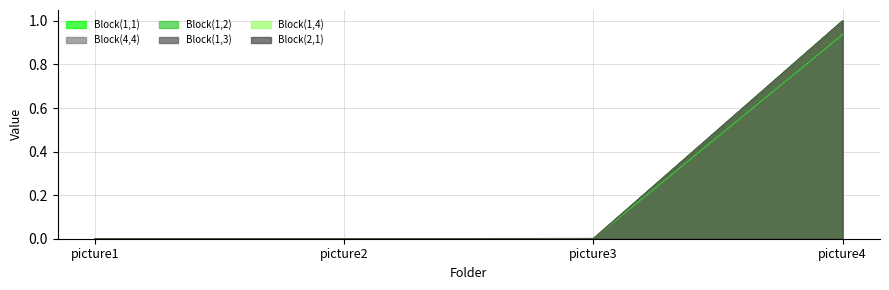

Reading left to right, extract all data points from this chart.

Block(1,1): picture1=0.0	picture2=0.0	picture3=0.0	picture4=1.0
Block(4,4): picture1=0.0	picture2=0.0	picture3=0.0	picture4=1.0
Block(1,2): picture1=0.0	picture2=0.0	picture3=0.0	picture4=0.9
Block(1,3): picture1=0.0	picture2=0.0	picture3=0.0	picture4=1.0
Block(1,4): picture1=0.0	picture2=0.0	picture3=0.0	picture4=1.0
Block(2,1): picture1=0.0	picture2=0.0	picture3=0.0	picture4=1.0